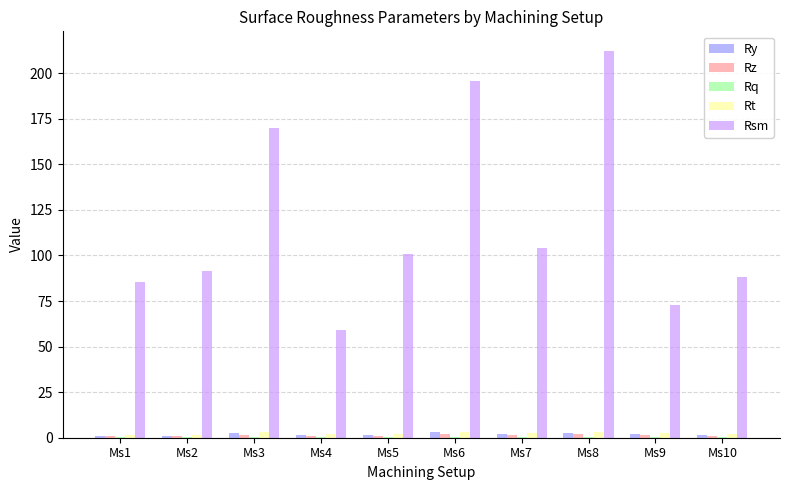

What is the maximum value for Rsm?

212.3